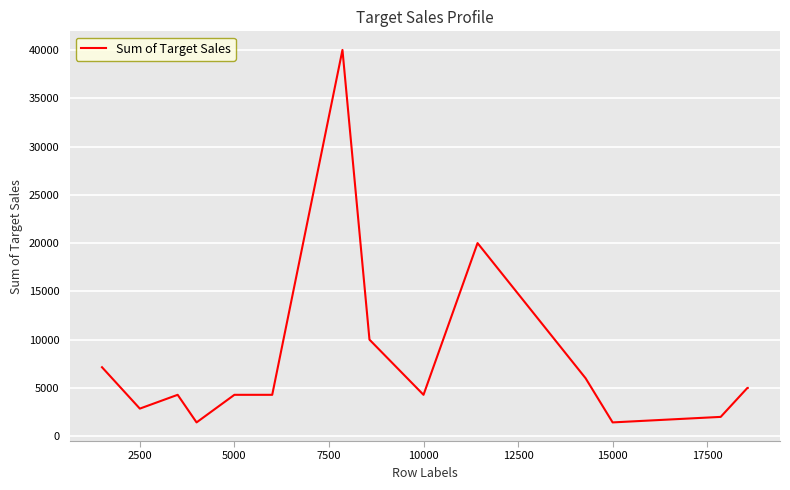

True or false: there are more than 2 points higher than both neighbors.

True